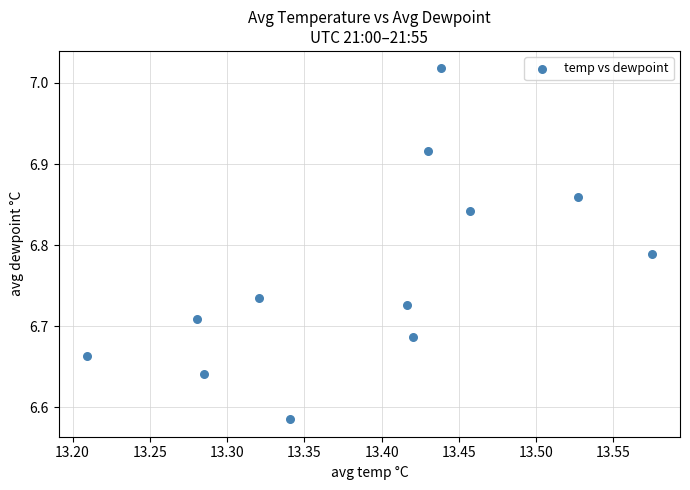

What is the range of Y values (max minus min)?

0.4